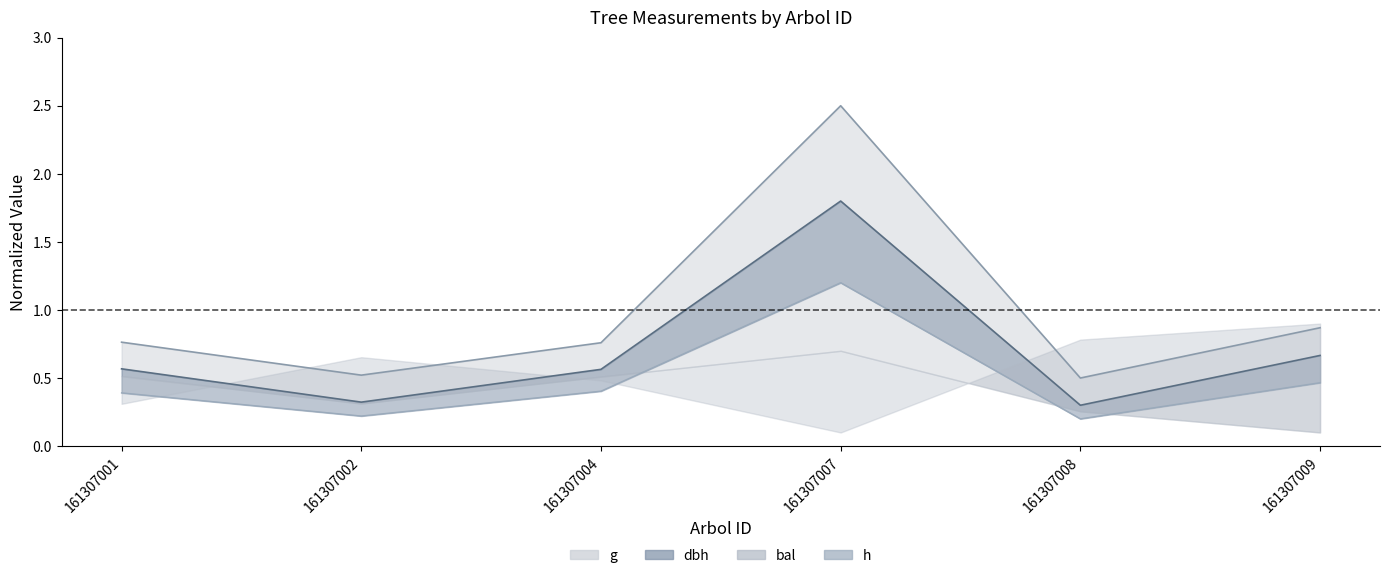

Does the chart display data point markers on the line(s)?

No